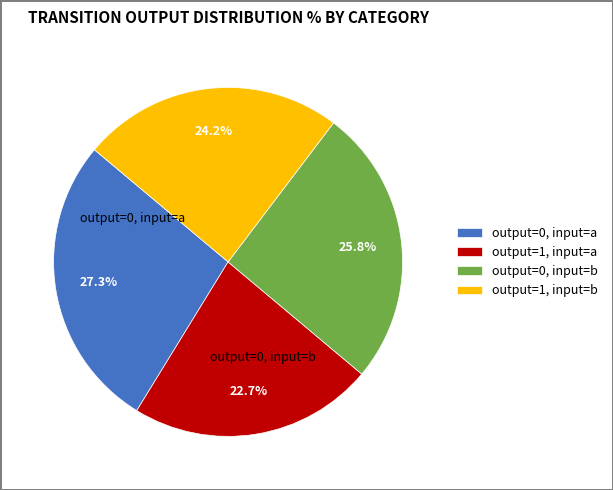

True or false: output=1, input=a accounts for 23% of the total.

True